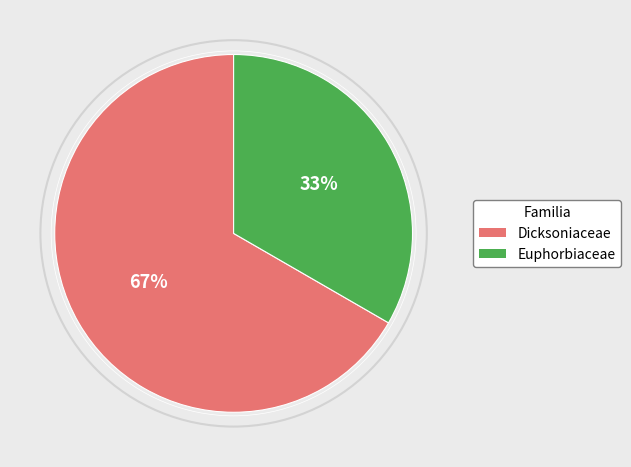

Rank the categories by value from lowest to highest.

Euphorbiaceae, Dicksoniaceae